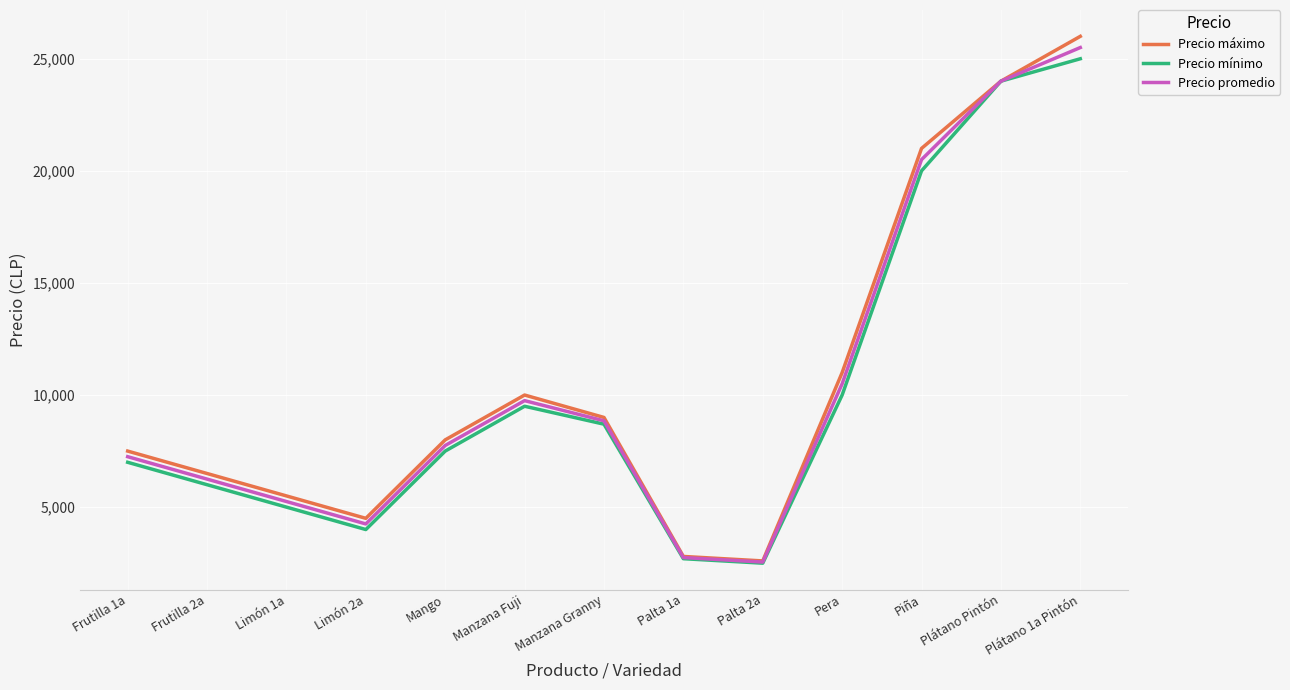

At which label is Precio máximo closest to 14300?

Pera